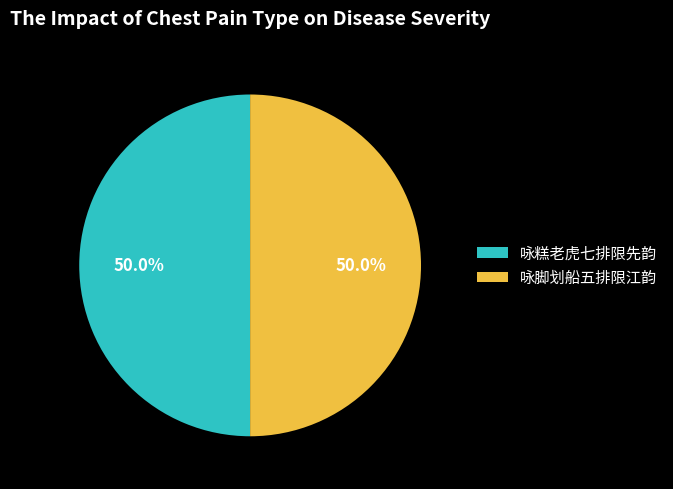

What is the total percentage of 咏脚划船五排限江韵 and 咏糕老虎七排限先韵?

100.0%